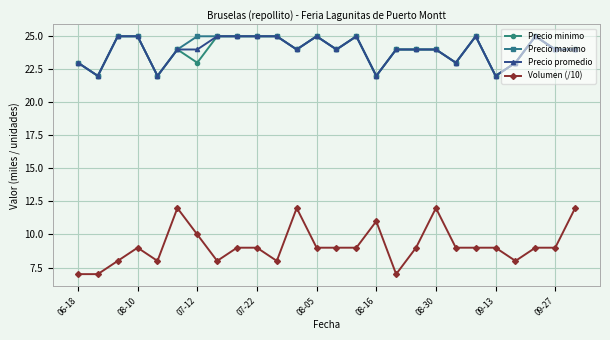

At how many categories does at least one series exceed 20?

26